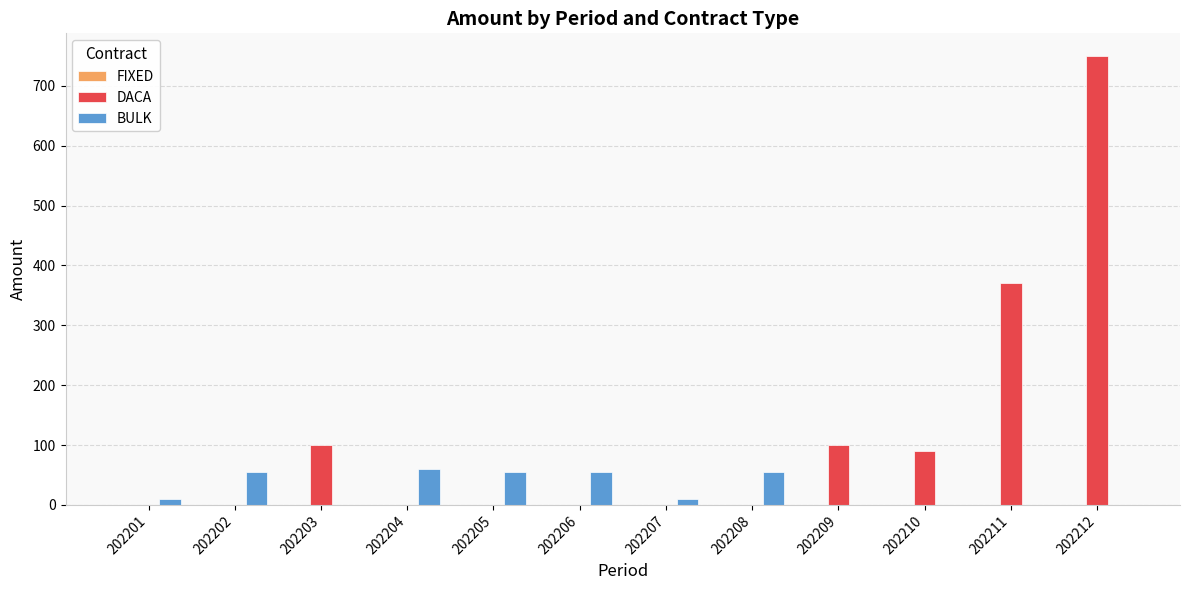

What is the difference between the BULK values at 202210 and 202208?

55